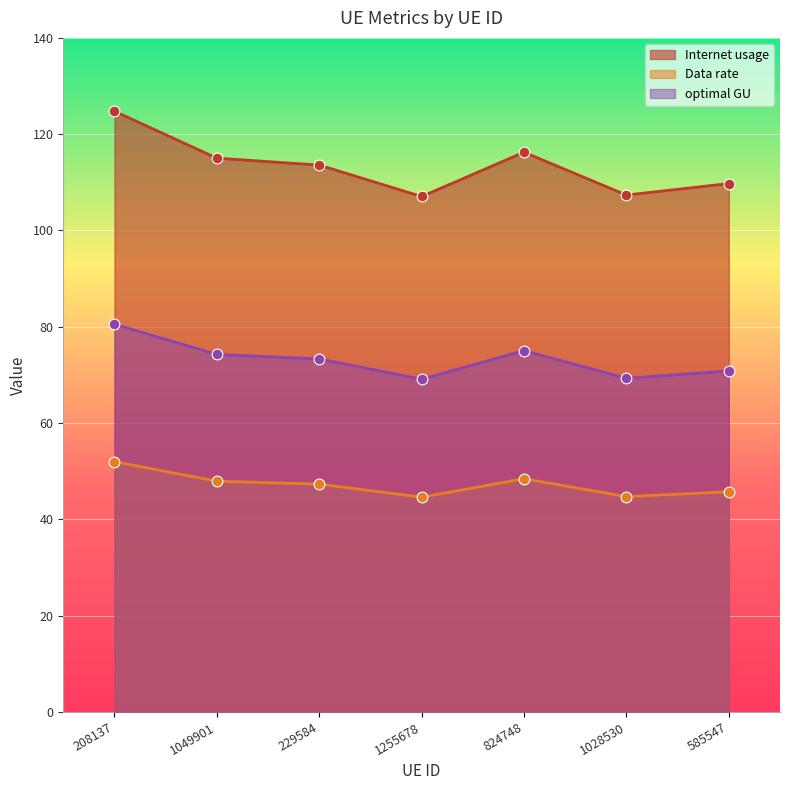

Which series contains the lowest Y value?

optimal GU